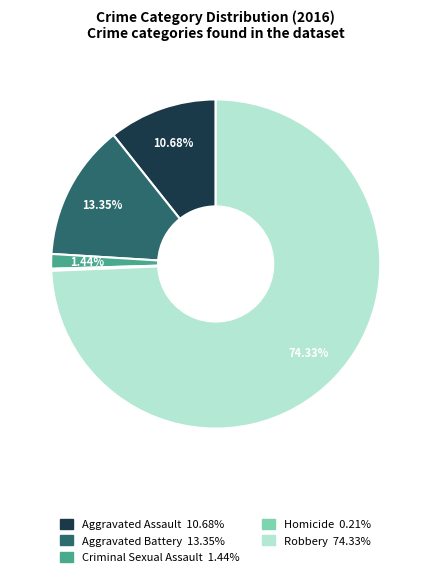

Between Aggravated Assault and Criminal Sexual Assault, which is larger?

Aggravated Assault